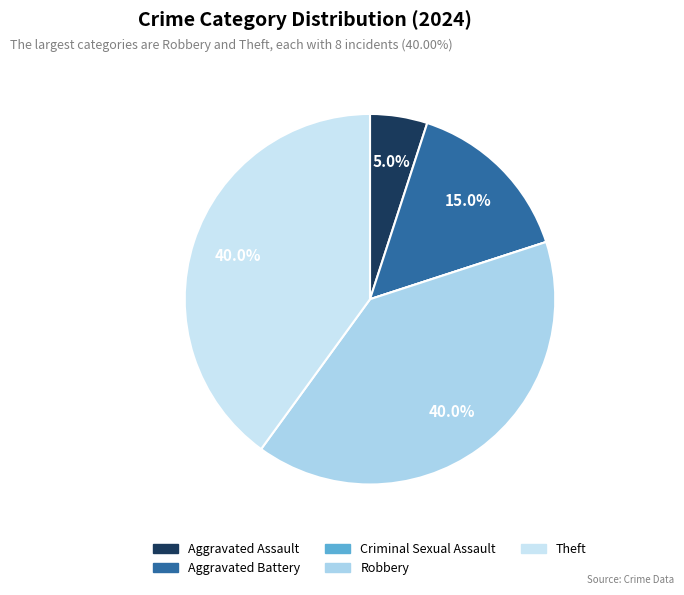

Count the number of slices in the pie.

5